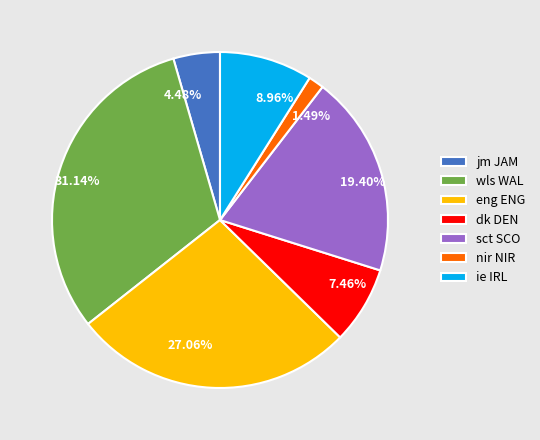

Approximately how many times larger is the value at nir NIR compared to eng ENG?

0.1